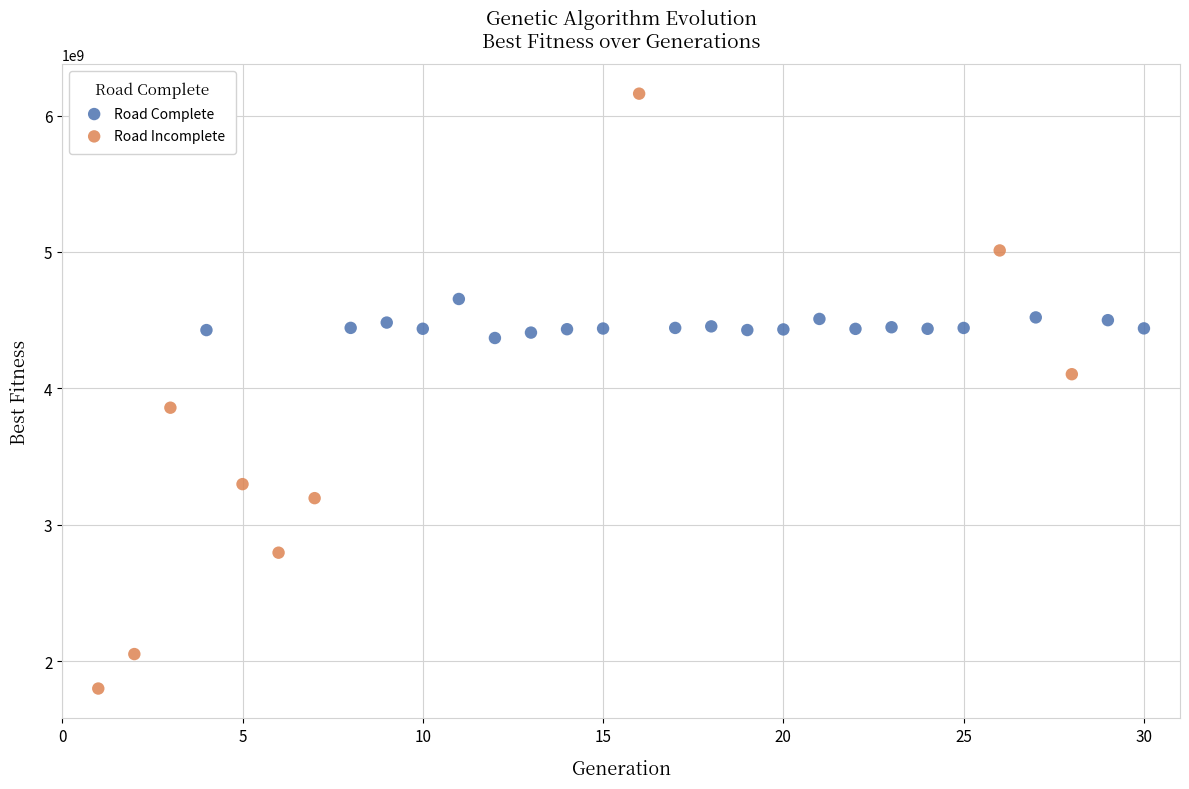

What are all the series names shown in the legend?

Road Complete, Road Incomplete